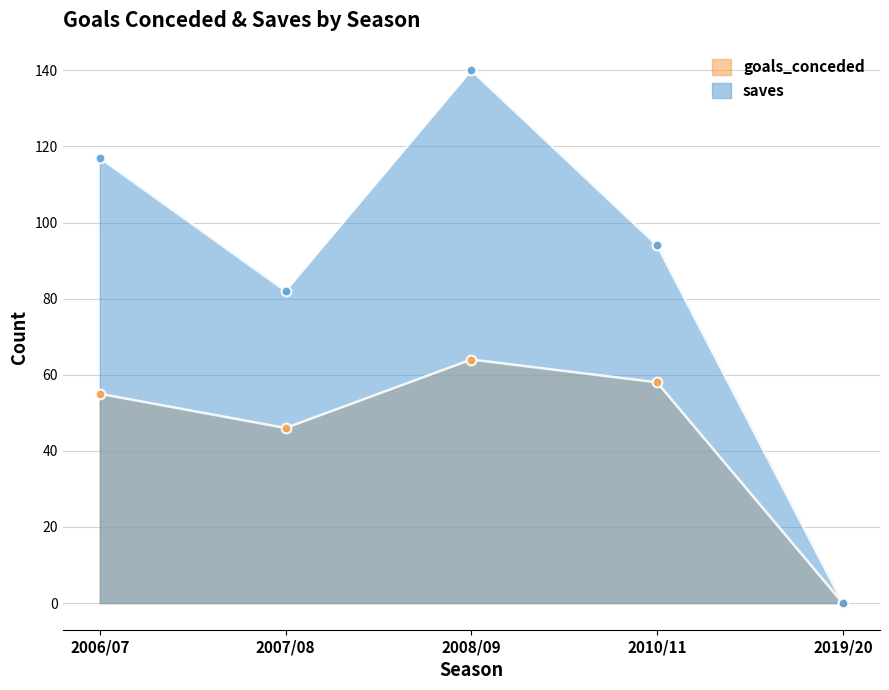

What is the label of the 2nd point from the right?

2010/11